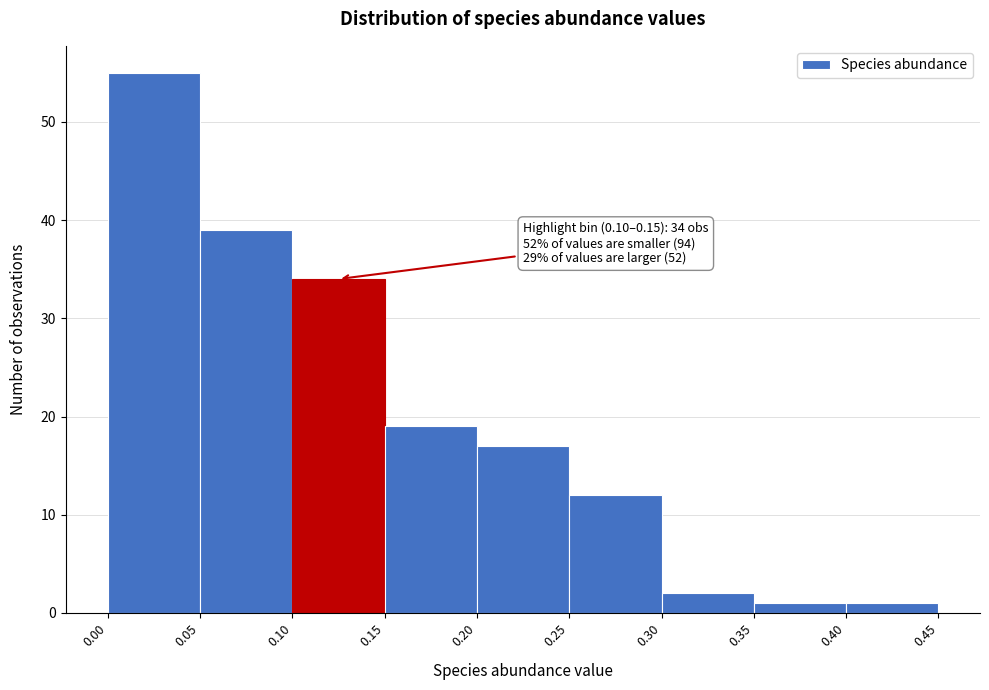

Which range on the x-axis has the tallest bar?

0.00 to 0.05